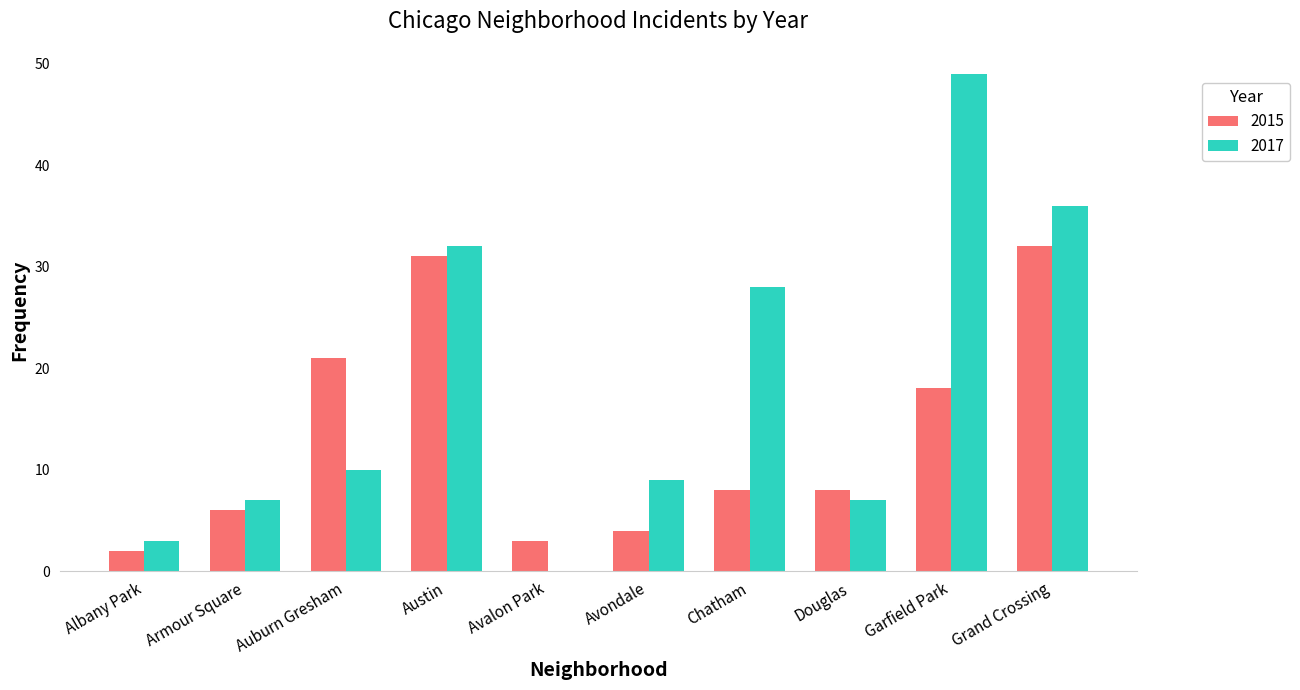

Is the value of 2017 at Austin greater than the value of 2015 at Douglas?

Yes